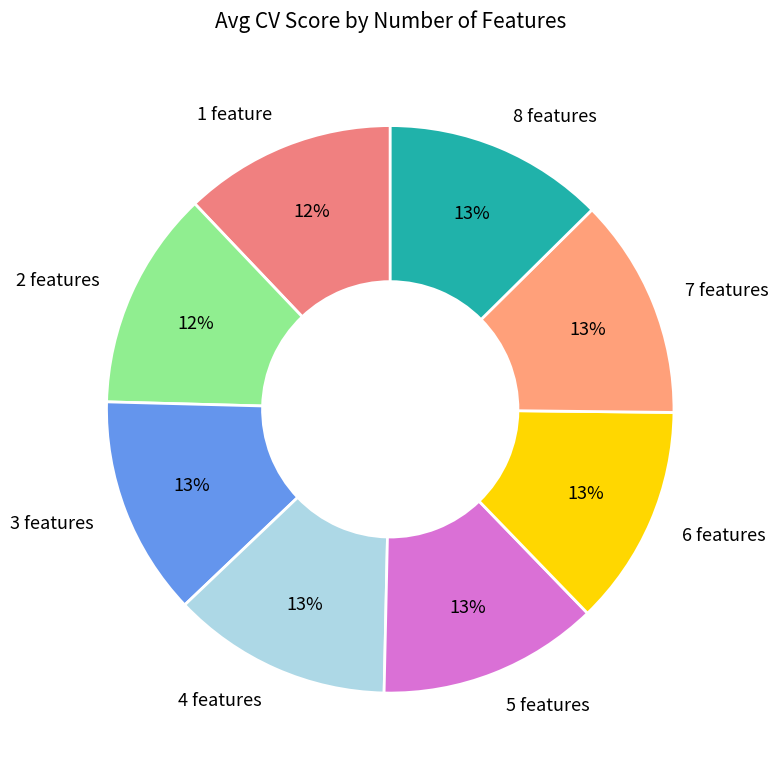

Combined, do 6 features and 7 features account for over 50%?

No